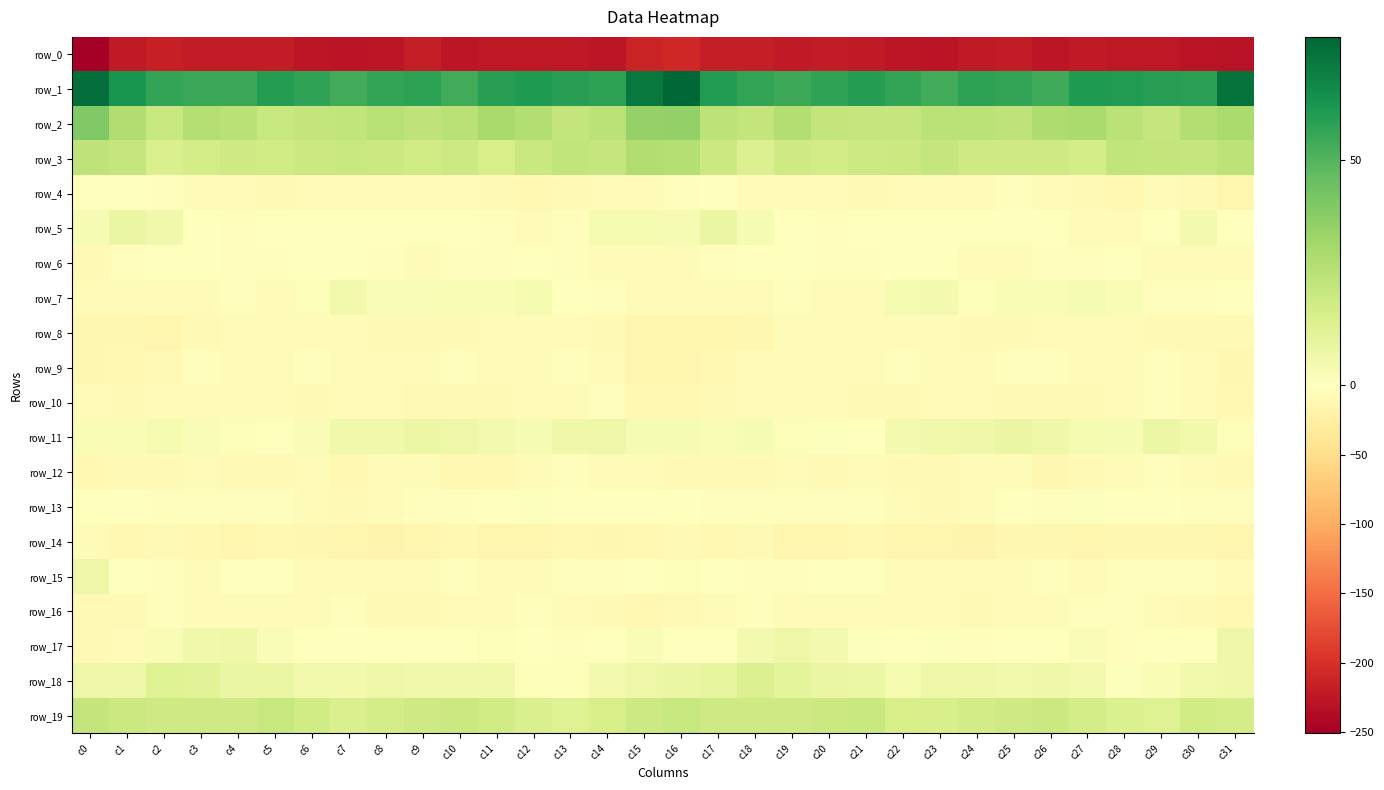

How many values in the row_11 series exceed 3?

21